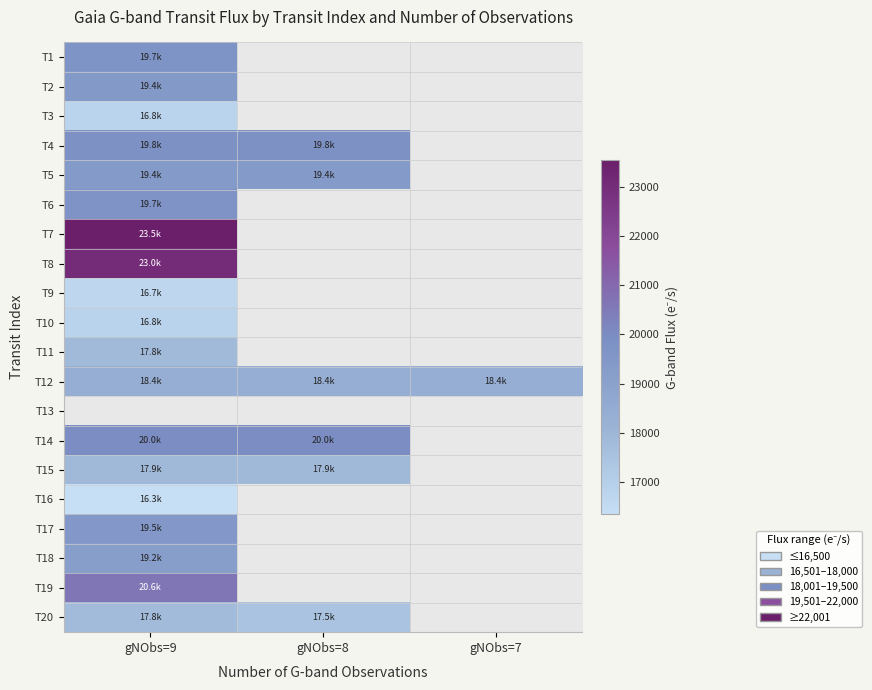

At which category is the sum across all series the highest?

gNObs=9